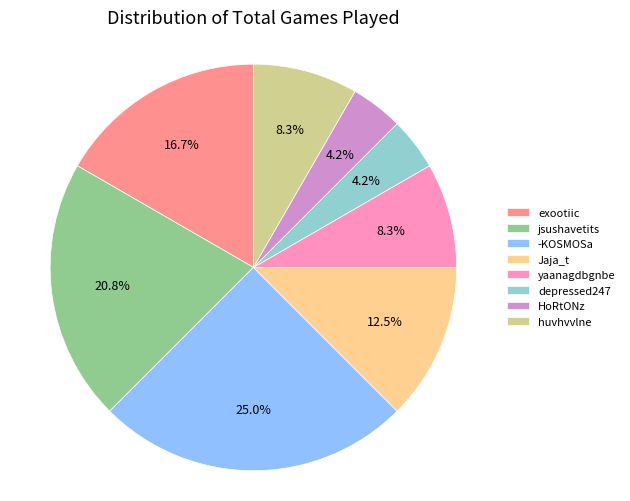

The -KOSMOSa slice represents 25% of the pie. True or false?

True